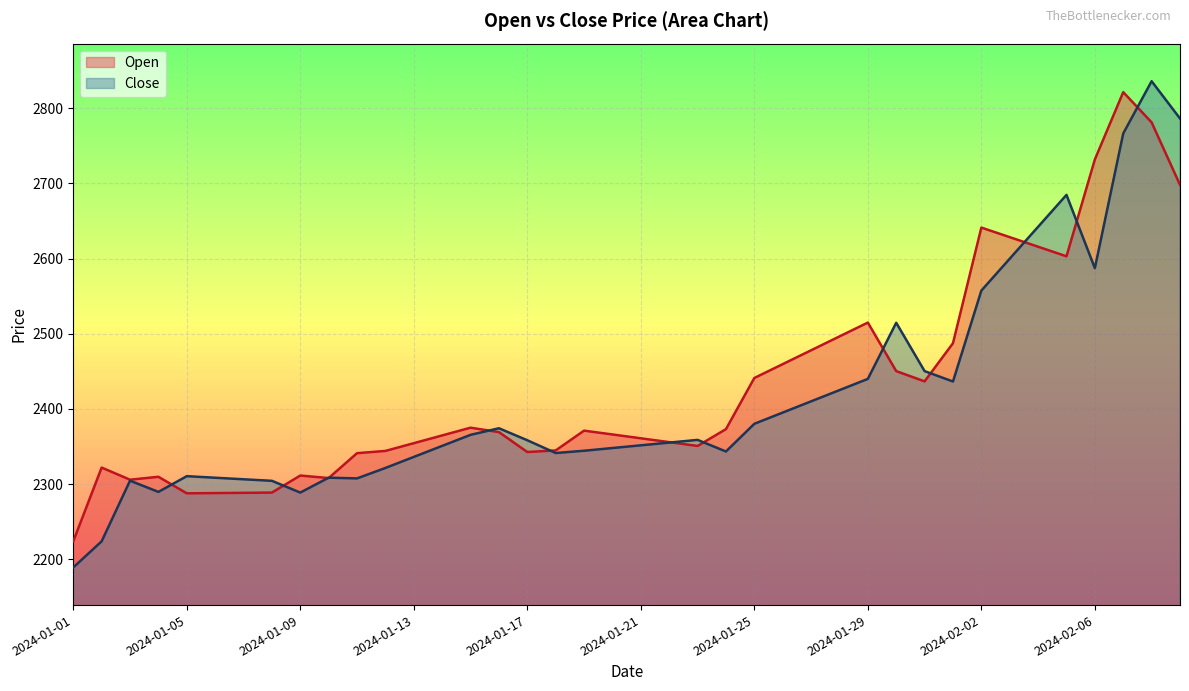

What is the difference between the Close values at 2024-01-02 and 2024-01-10?

84.6